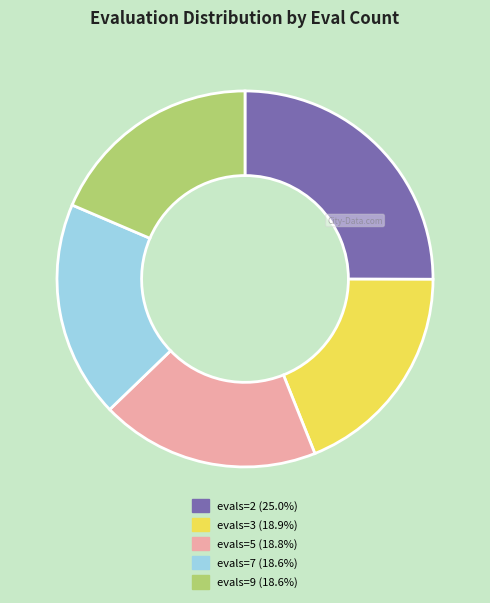

How many segments does this pie chart have?

5